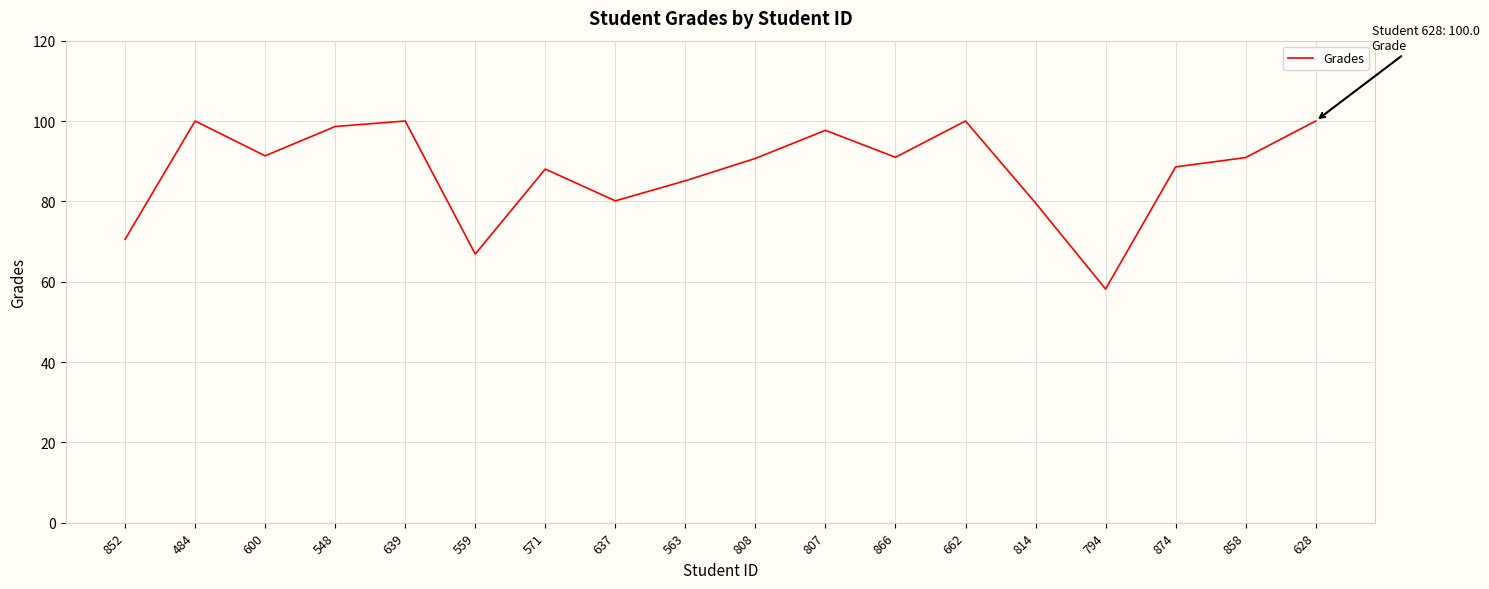

Which category has the lowest value across all series?

794